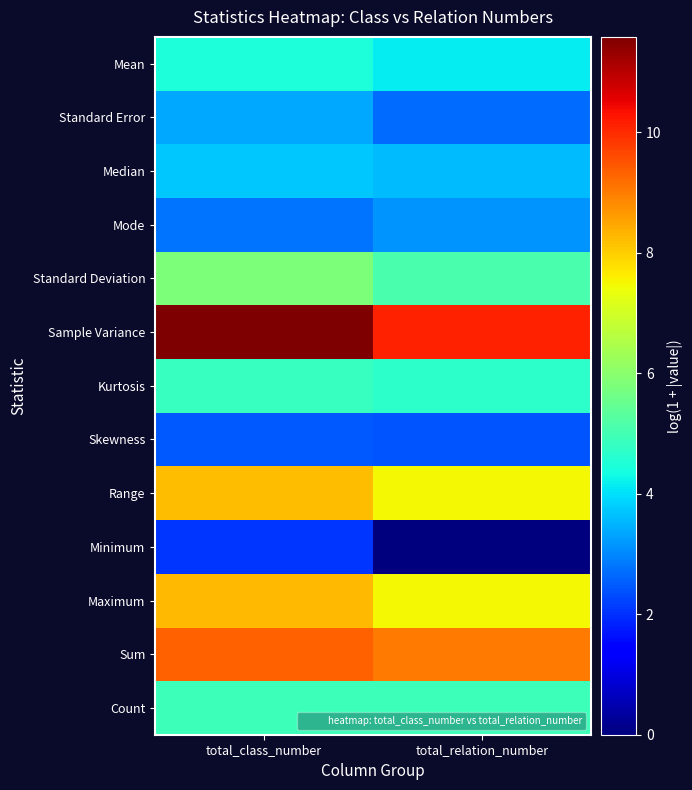

How many data points does each series have?

2